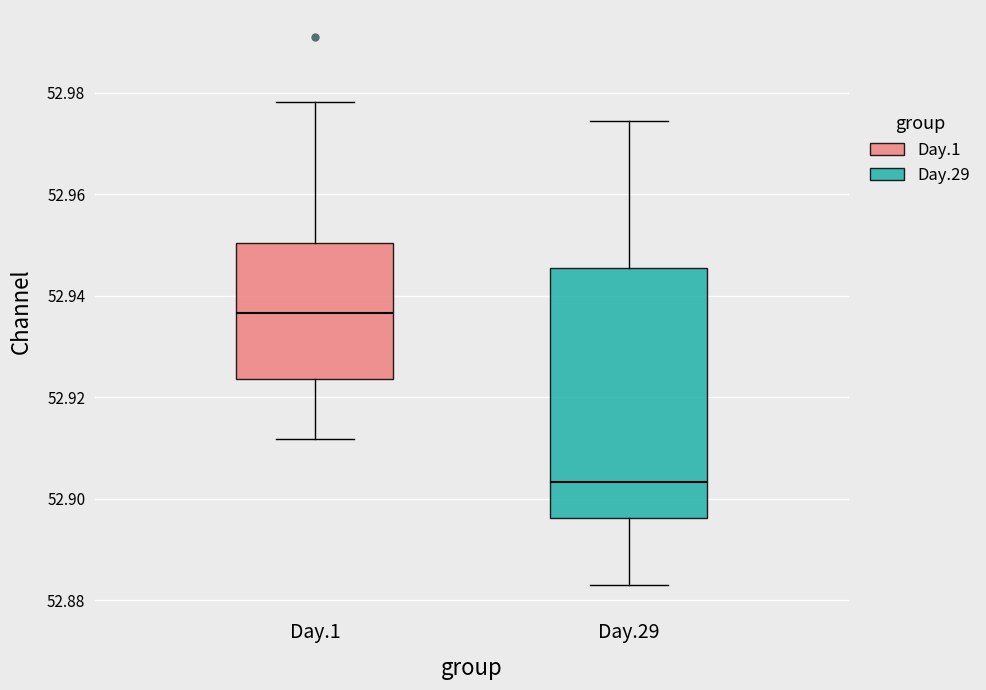

Where is the lower edge of the box for Day.1 on the y-axis? The values are not printed on the chart, so give them approximately, as read against the axis.

52.924